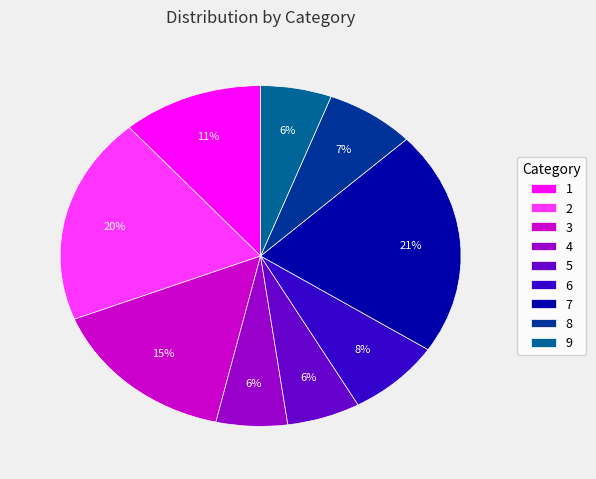

Which category has the biggest portion of the pie?

7